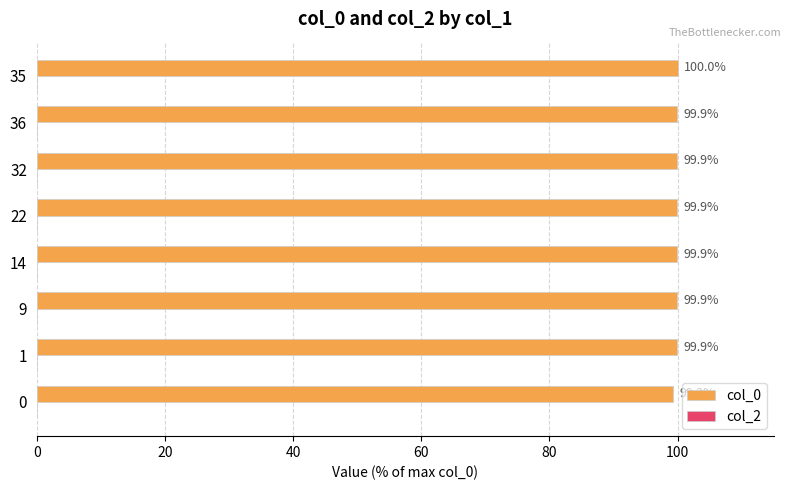

What is the sum of the values at 32 and 9?

199.8